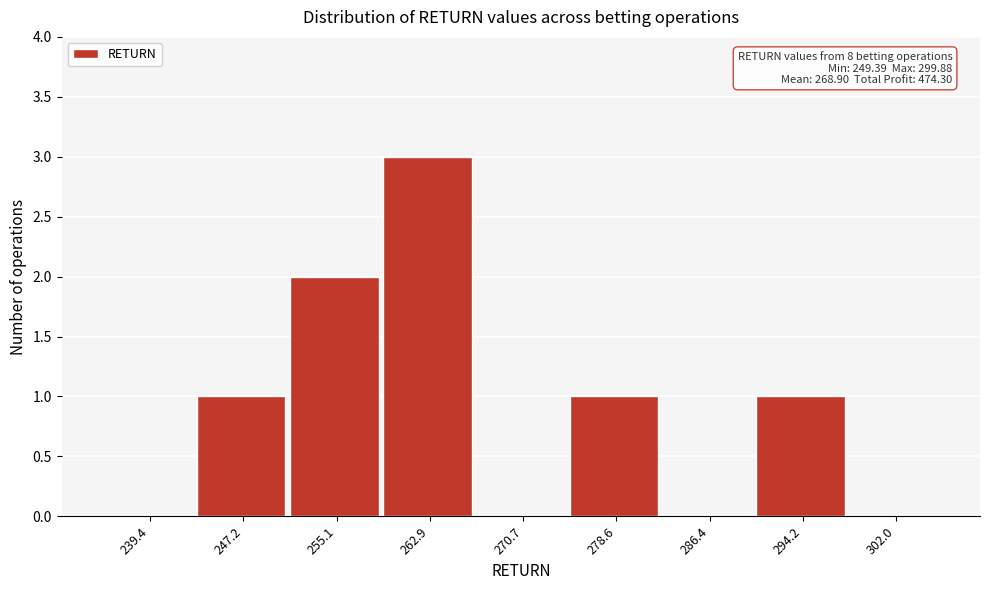

Reading left to right, list all the values displayed in this chart.

239.4=0	247.2=1	255.1=2	262.9=3	270.7=0	278.6=1	286.4=0	294.2=1	302.0=0